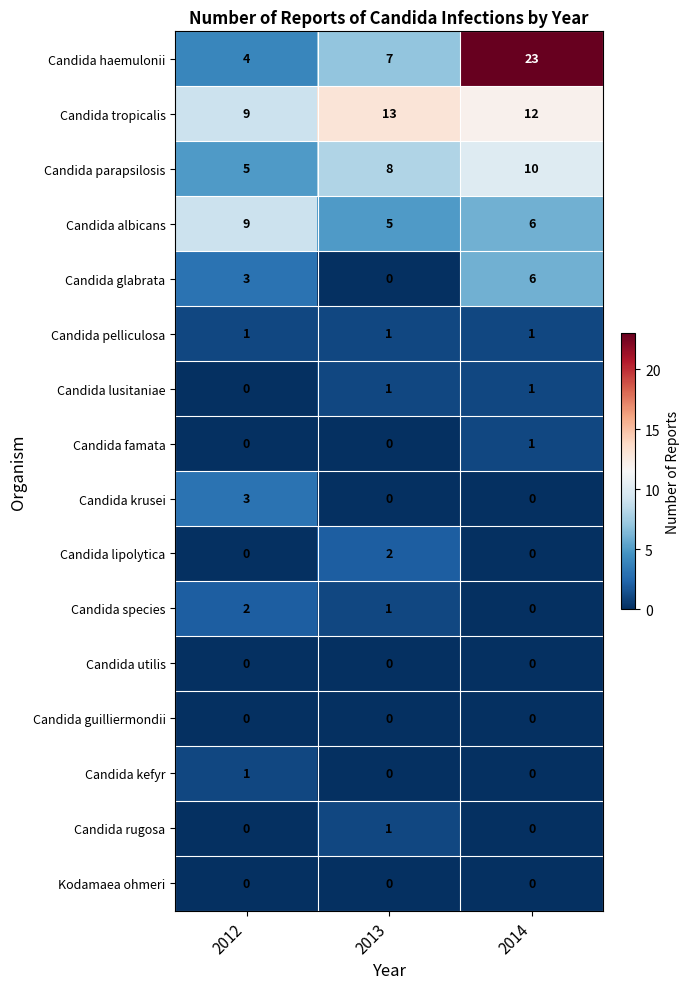

Is it true that Candida glabrata equals 0 at 2013?

True